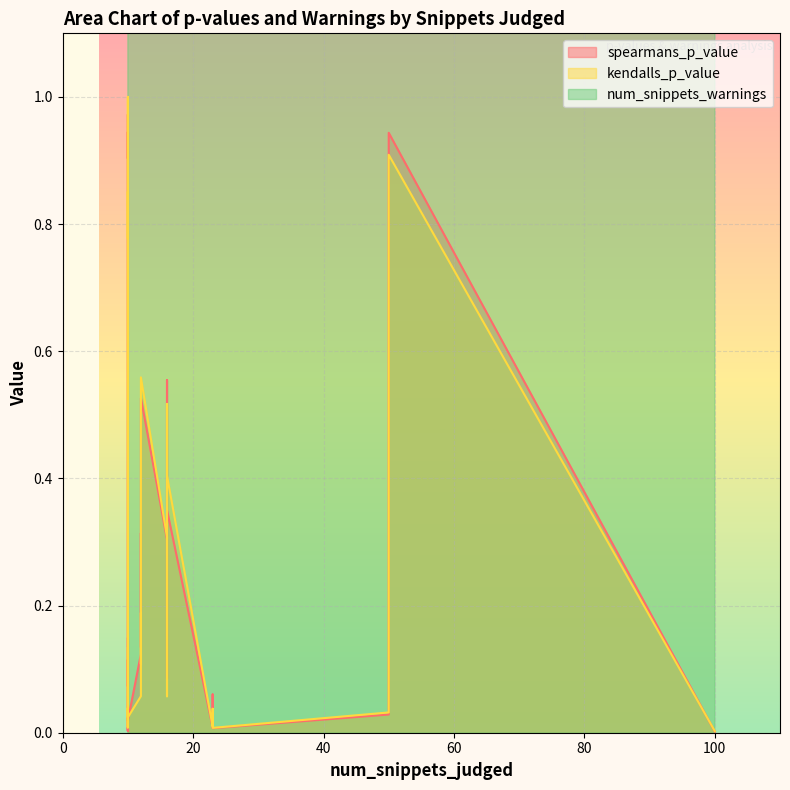

Which label corresponds to the smallest value in the chart?

100